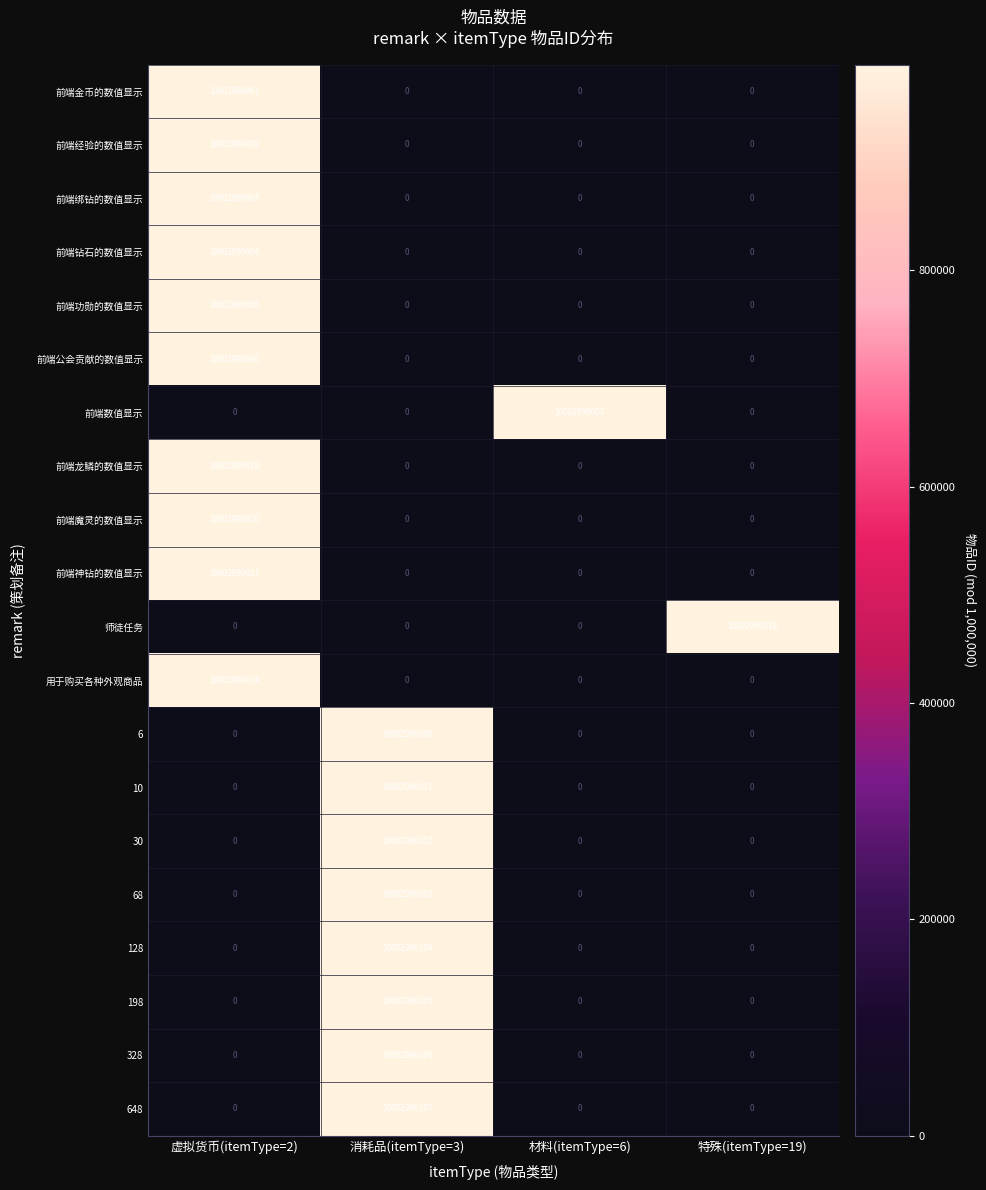

What is the difference between the maximum and minimum values in the 198 series?

10002990105